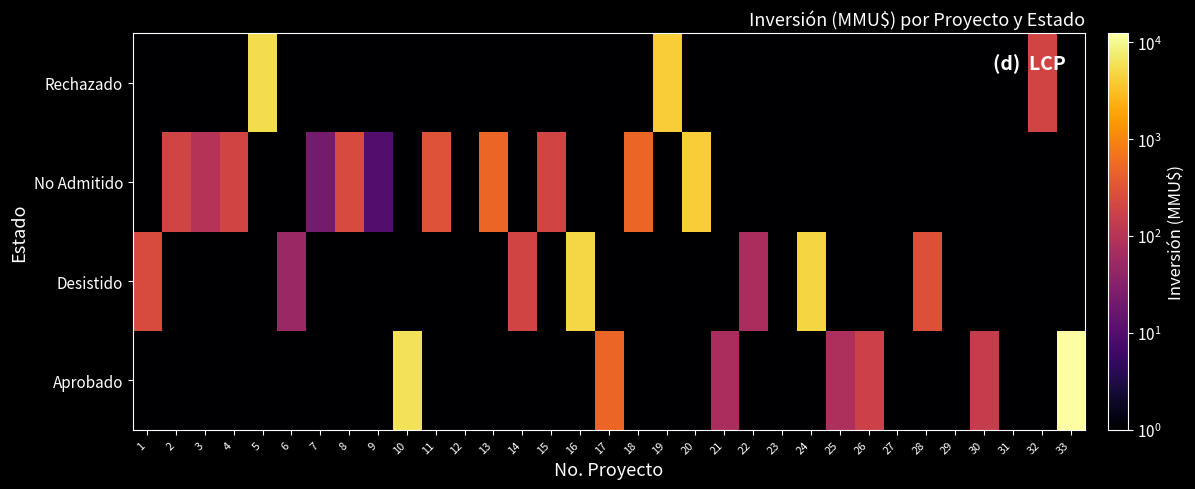

Which category has the highest value across all series?

33